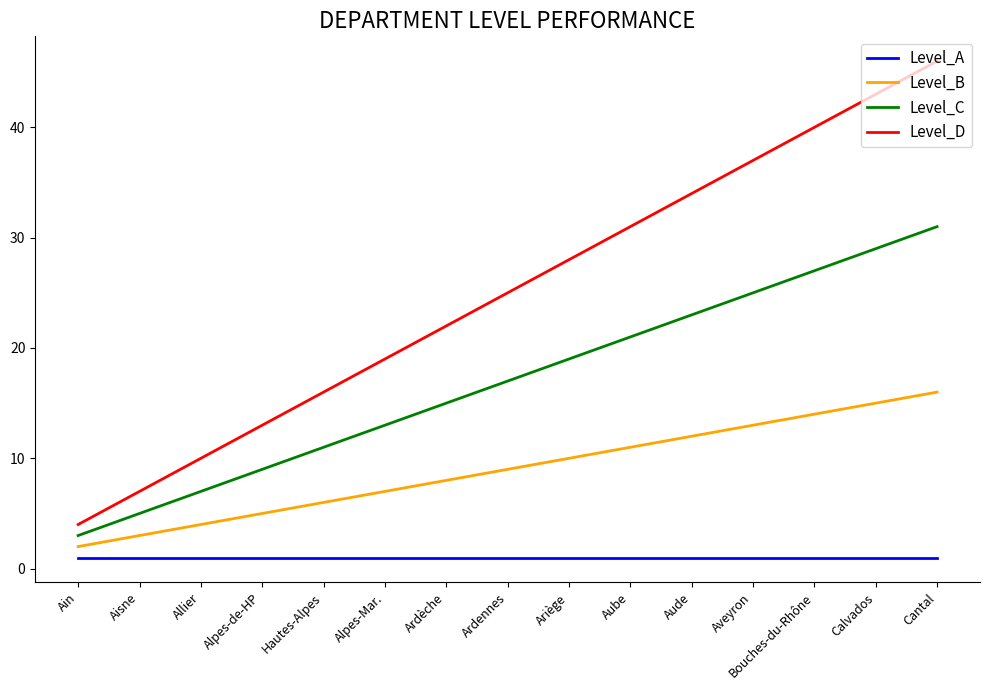

Rank the series by their maximum value, from highest to lowest.

Level_D, Level_C, Level_B, Level_A